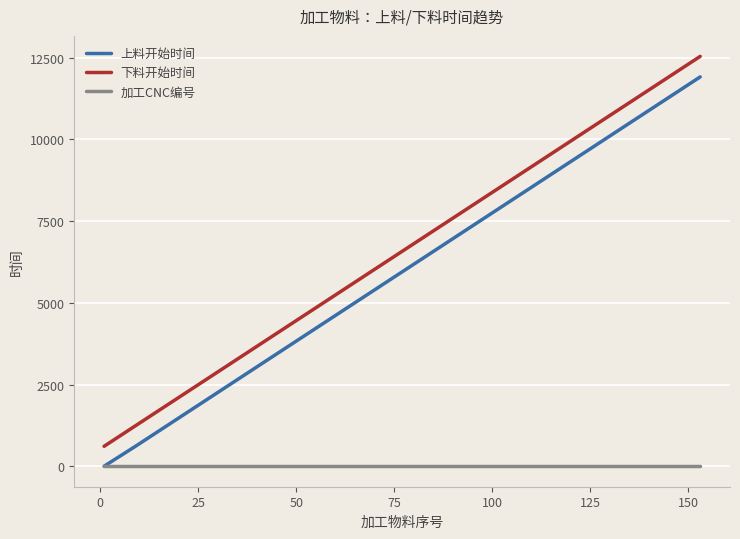

True or false: 上料开始时间 and 下料开始时间 intersect in this chart.

False